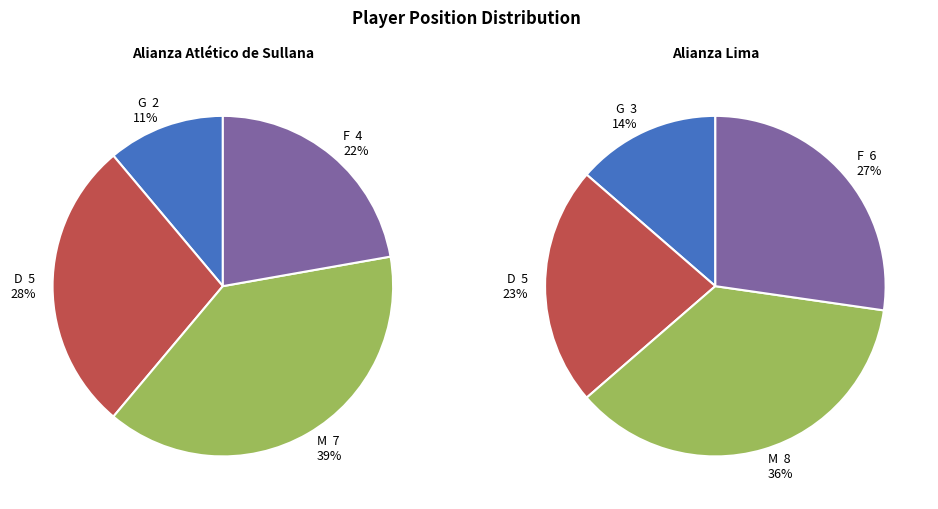

What is the largest slice in the pie chart?

M